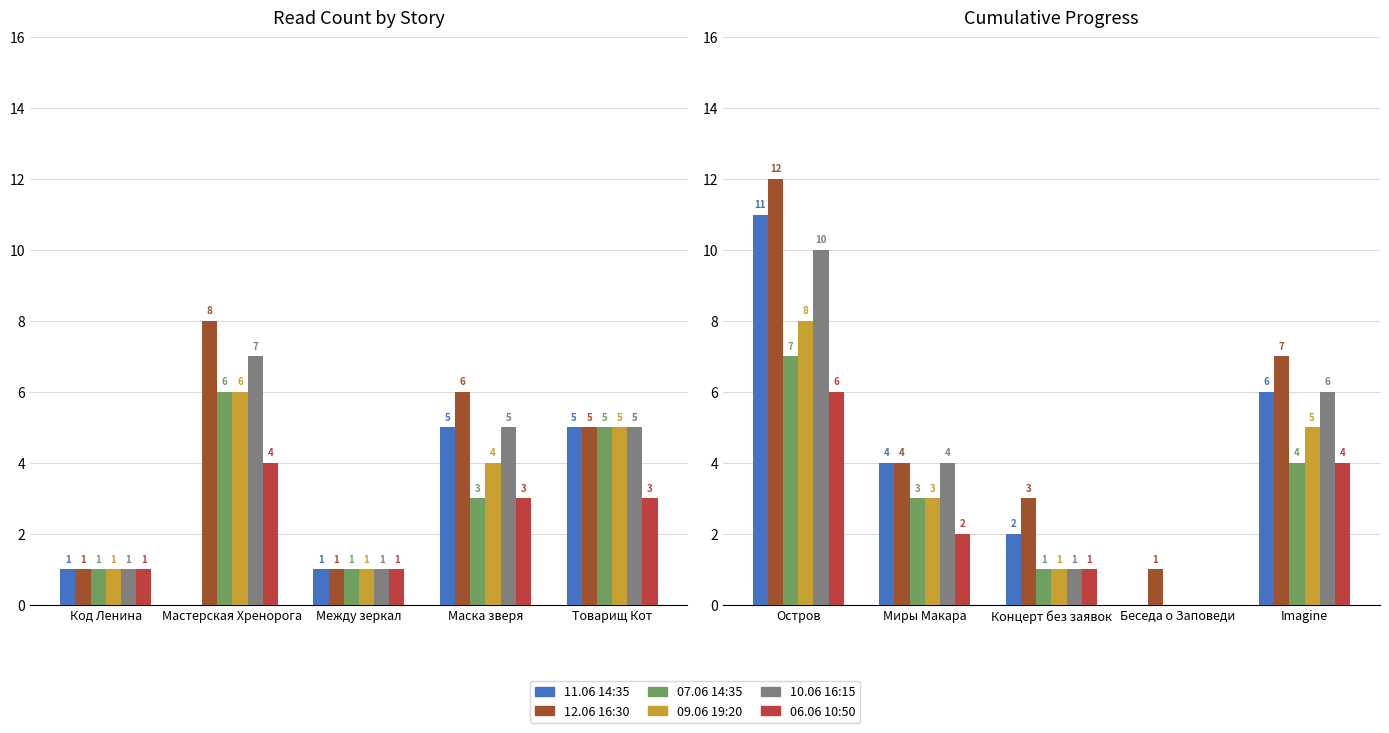

Between Беседа о Заповеди and Imagine, which is larger?

Imagine